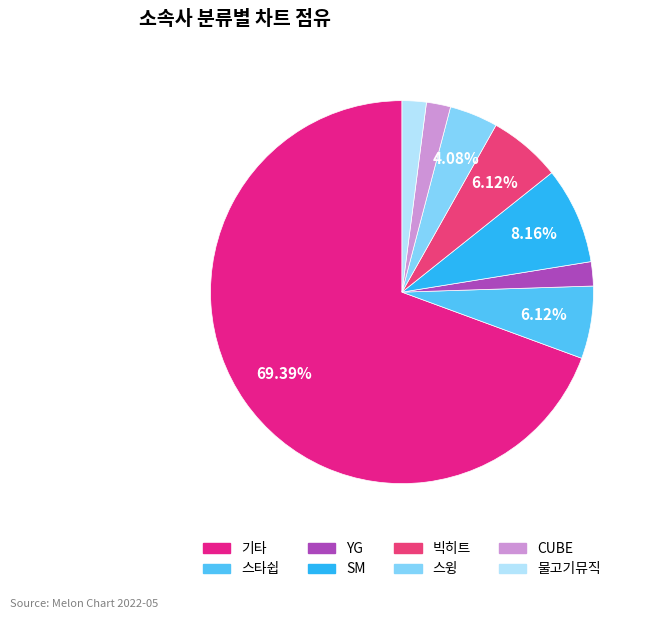

Does any single category account for the majority?

Yes